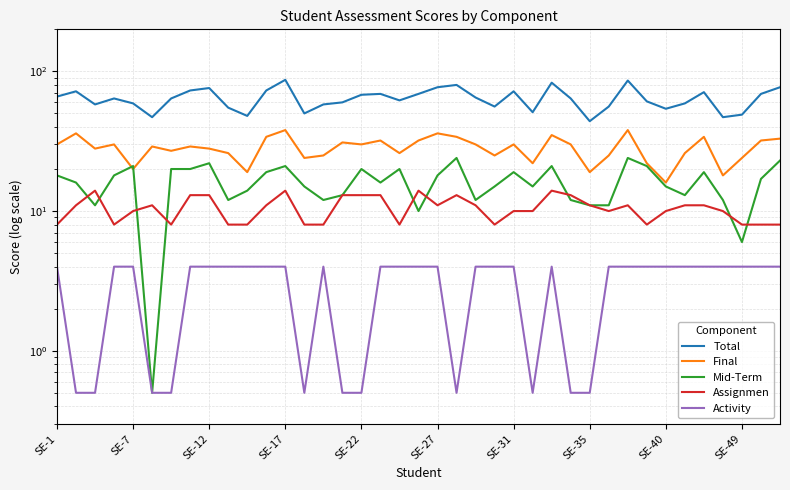

How many data points in Total are less than 64?

18